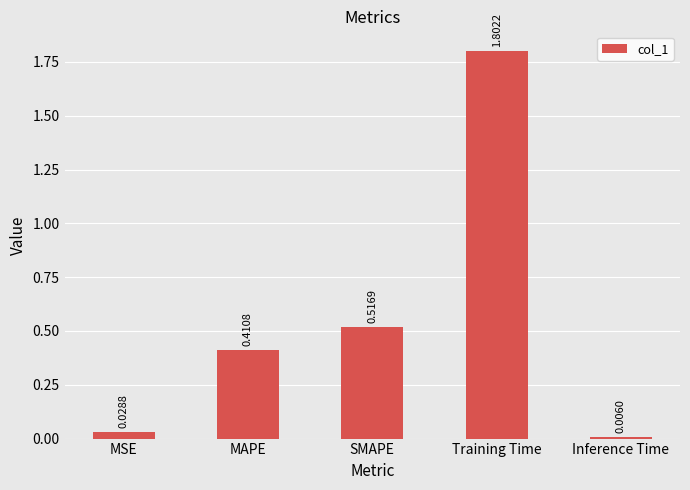

What position from the left is MAPE?

2